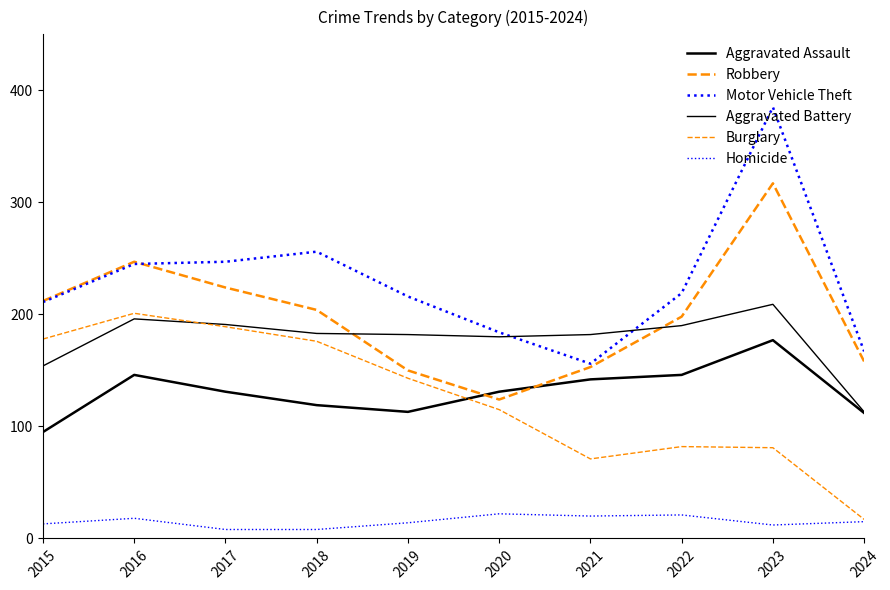

Does the chart display data point markers on the line(s)?

No